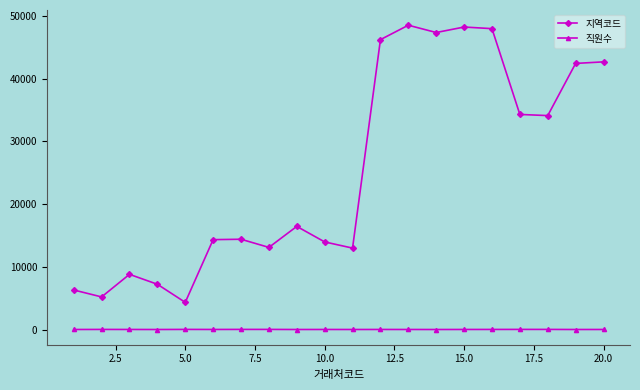

What is the difference between the maximum and second lowest values in the 지역코드 series?

43350